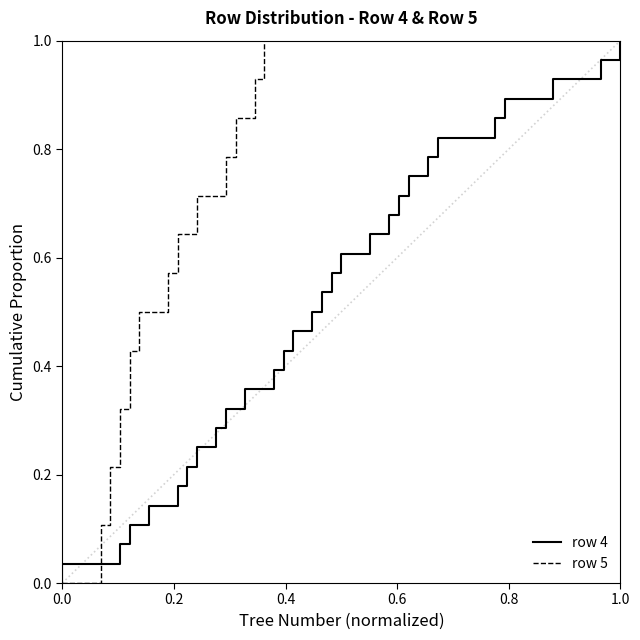

What is the average value of the row 5 series?

0.5